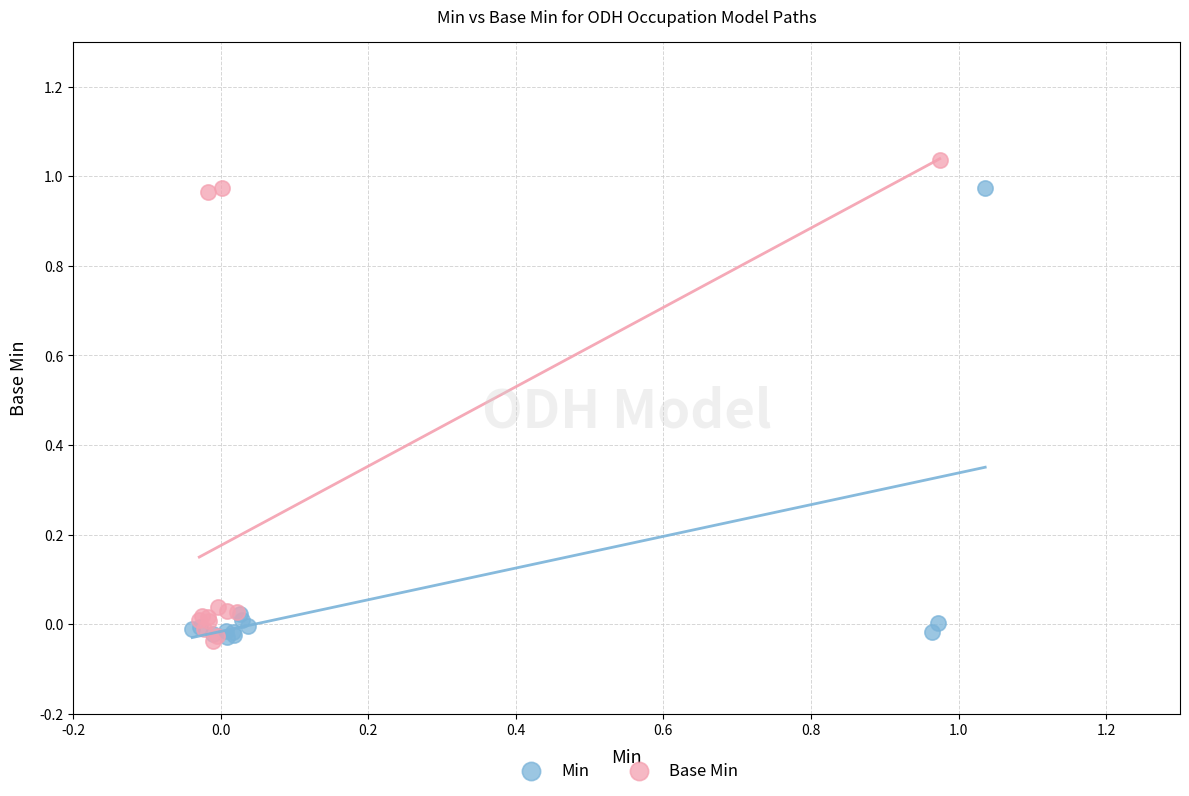

What are all the series names shown in the legend?

Min, Base Min